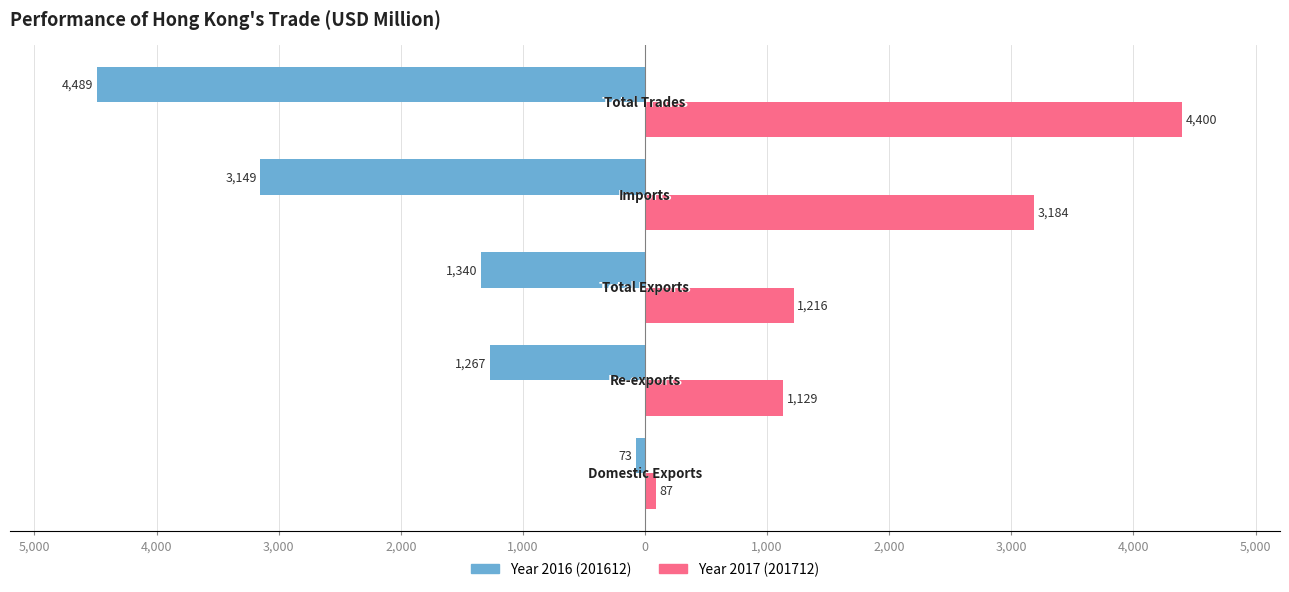

What is the value of the 201612 bar at the 1st from the left?

-72.8